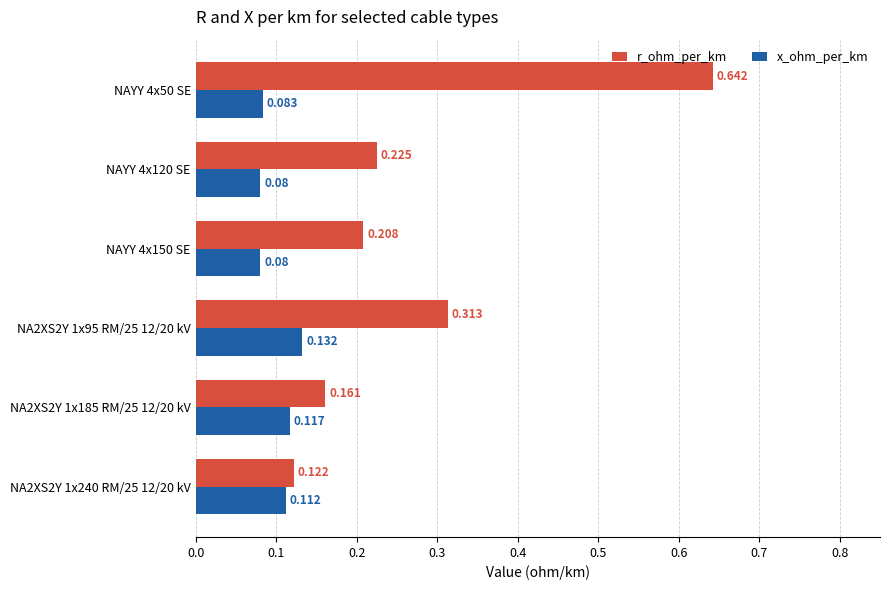

Which series has the largest total across all categories?

r_ohm_per_km